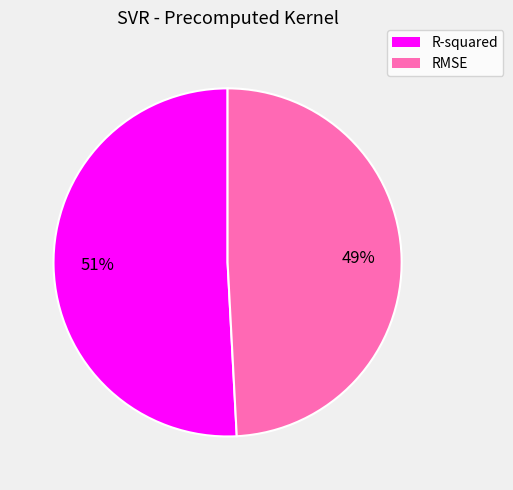

Is R-squared the majority of the pie?

Yes